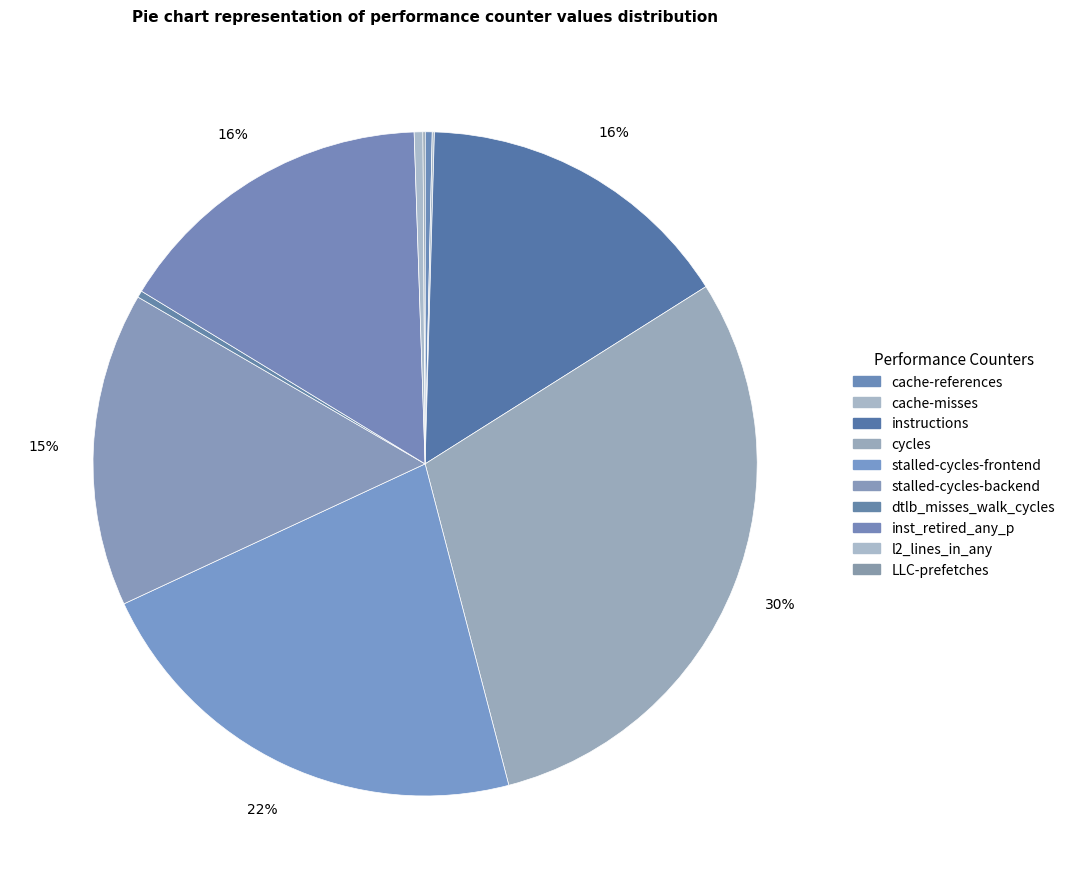

Is it true that instructions is 30% of the pie?

False